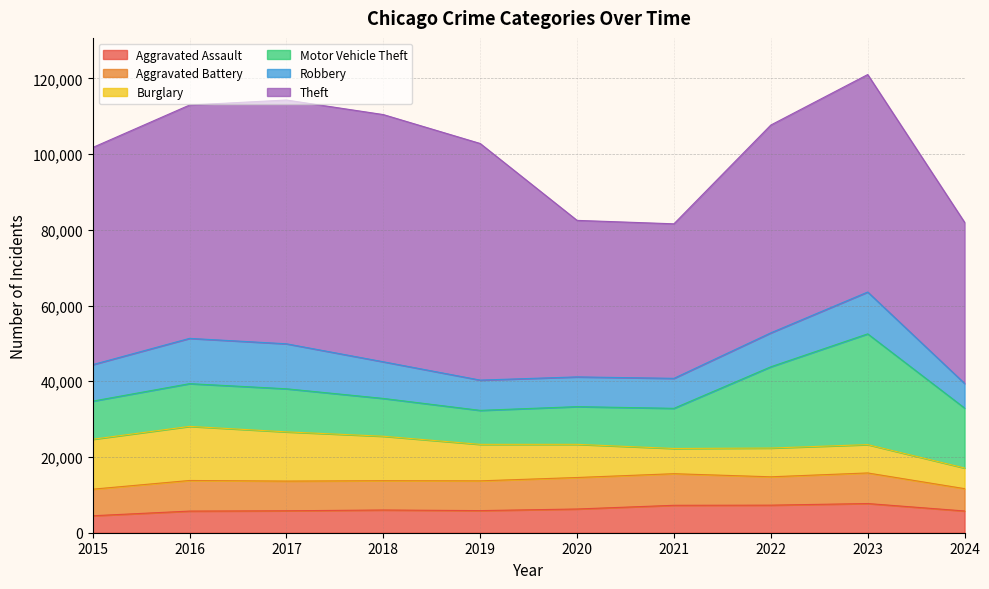

List the labels in order of Theft value, smallest first.

2021, 2020, 2024, 2022, 2015, 2023, 2016, 2019, 2017, 2018